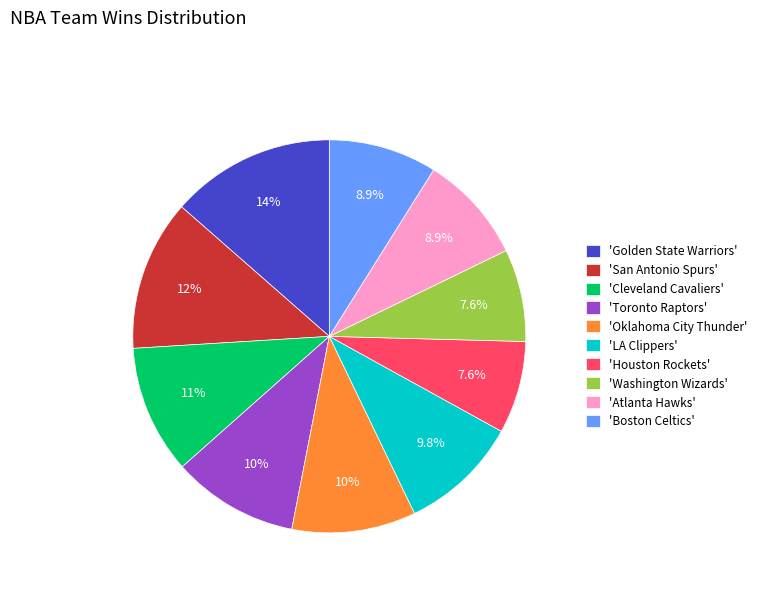

To the nearest percent, what is the average slice percentage?

10%